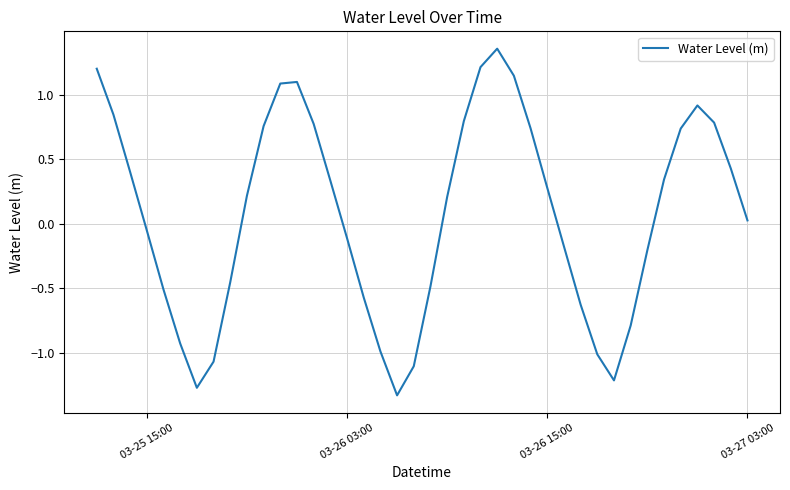

True or false: there are more than 0 points higher than both neighbors.

True